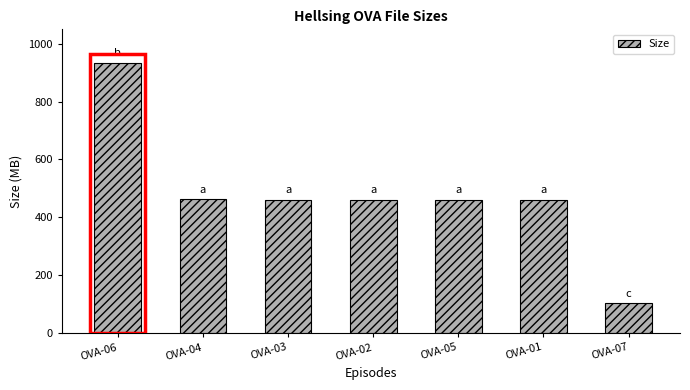

Which has a higher value, OVA-06 or OVA-04?

OVA-06